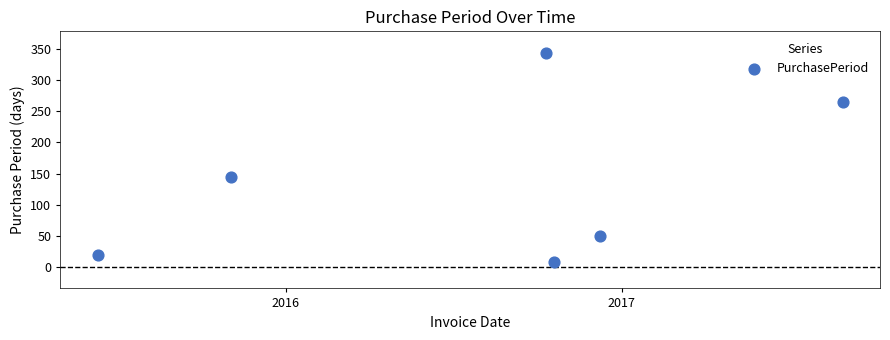

What is the average Y value?

139